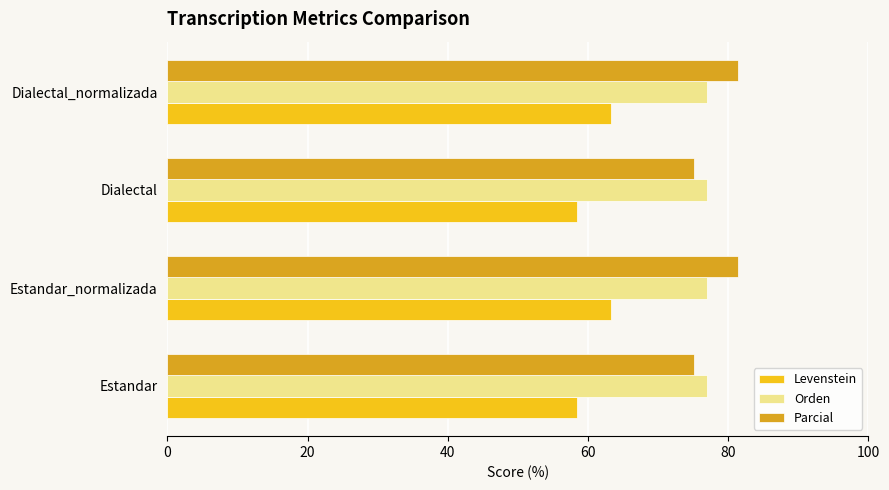

What is the spread (max minus min) of values at Estandar_normalizada?

18.1